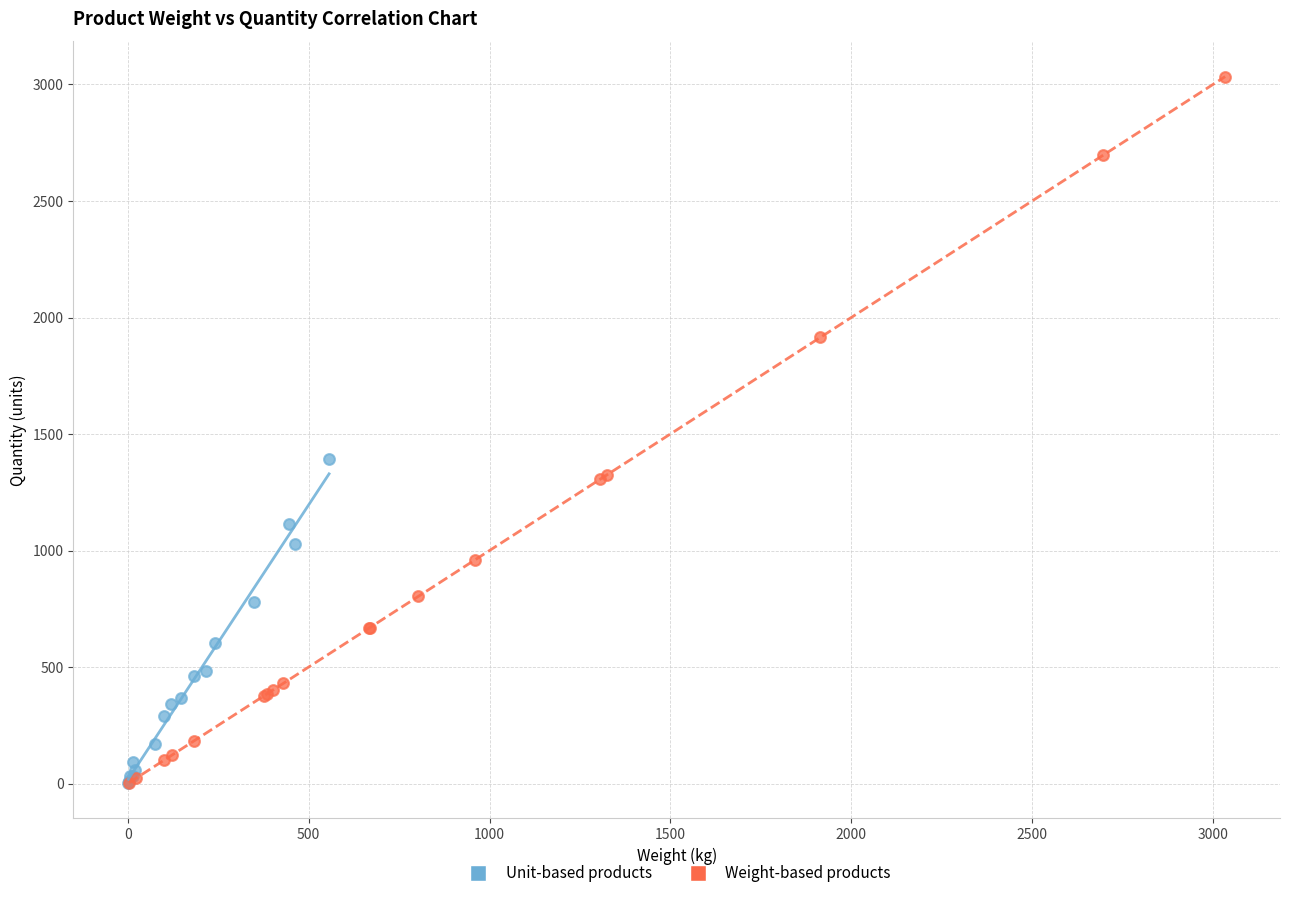

Which series has the largest Y range (max minus min)?

Weight-based products